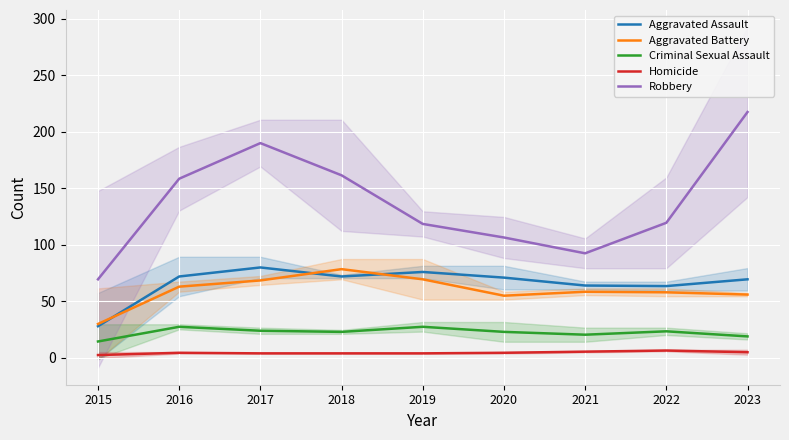

How many data points in Robbery are above 119?

5